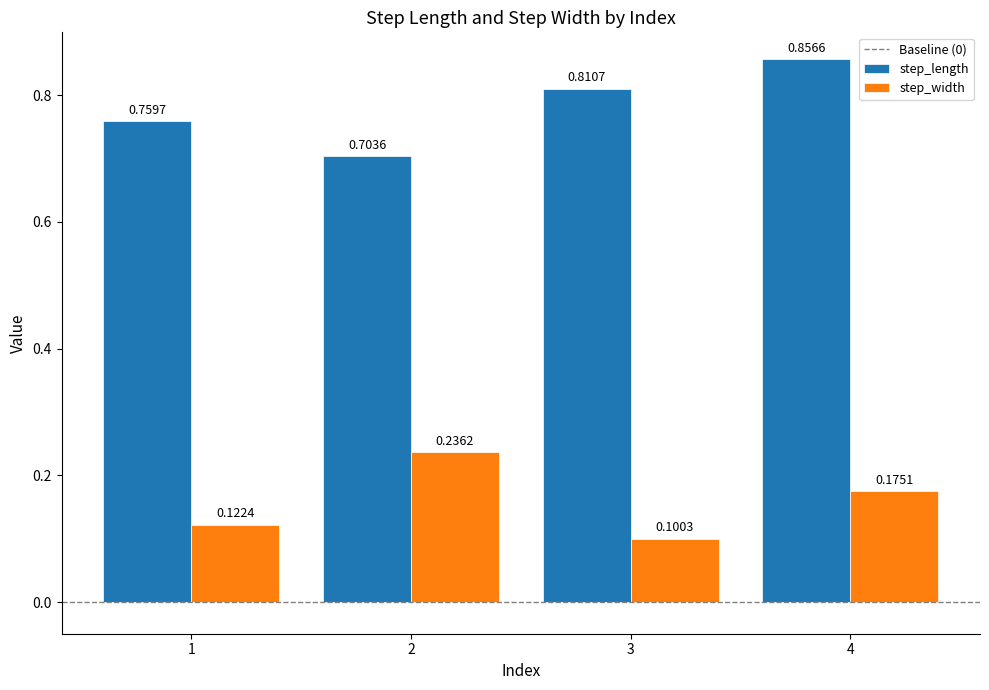

Which series has the largest total across all categories?

step_length